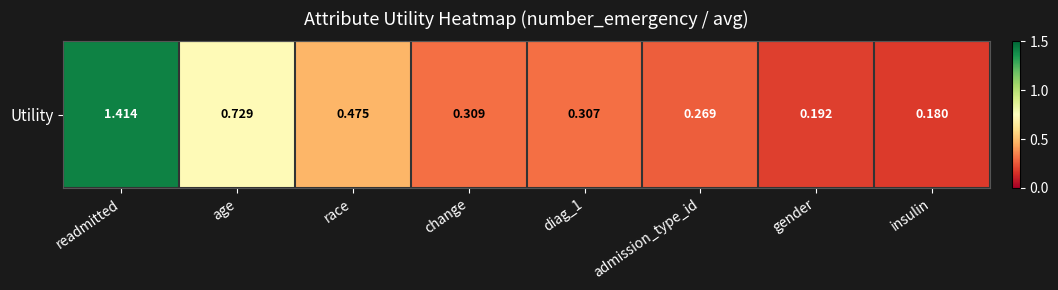

Reading left to right, extract all data points from this chart.

1.4	0.7	0.5	0.3	0.3	0.3	0.2	0.2